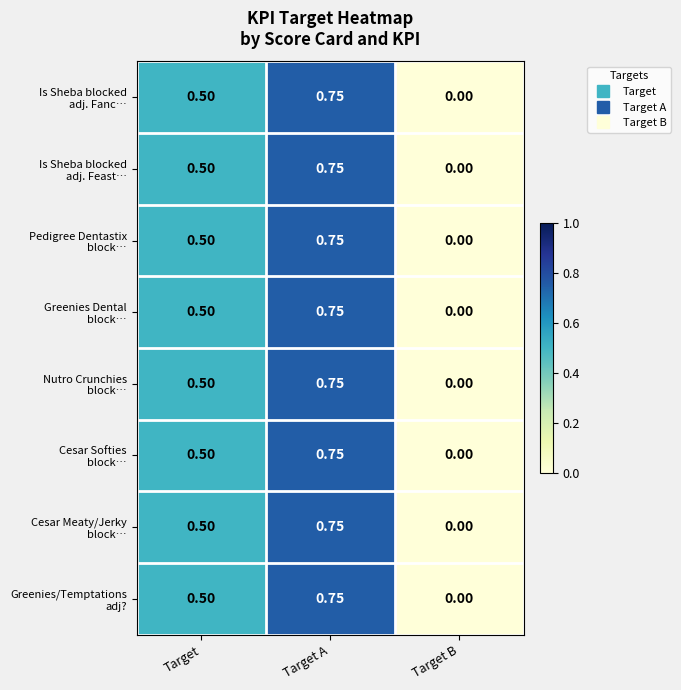

At which category is the sum across all series the highest?

Target A